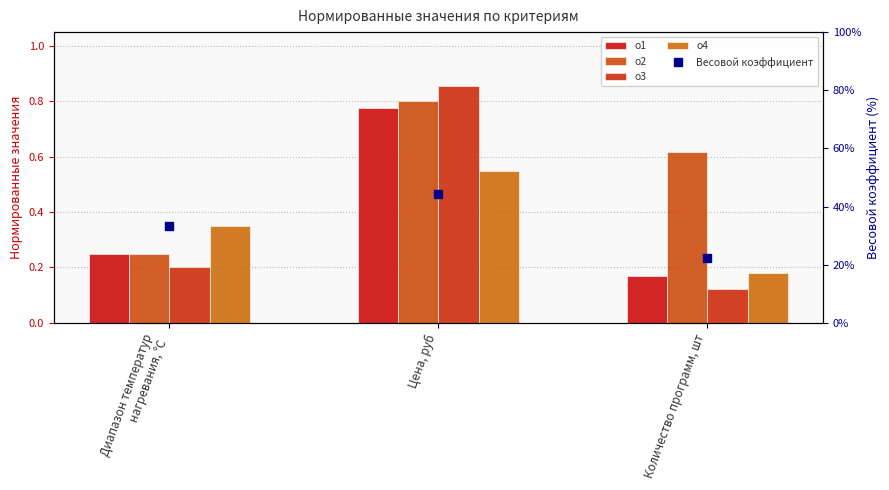

What value does the о2 series have at Количество программ, шт?

0.6